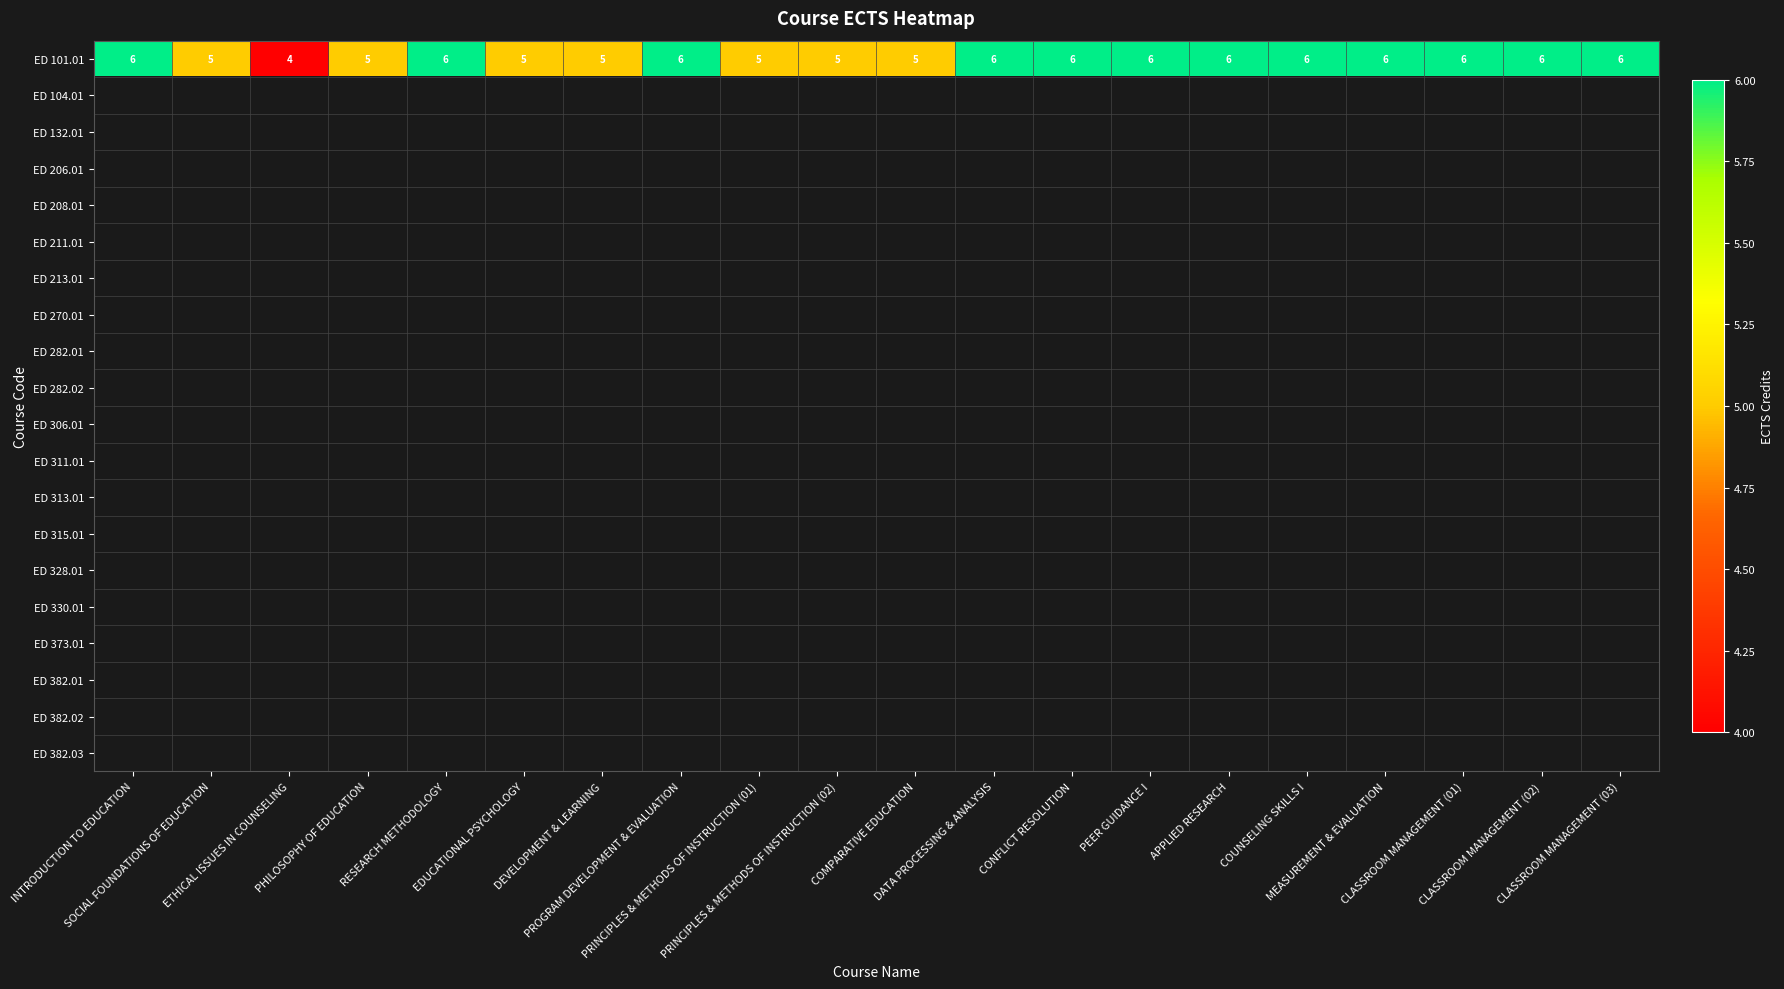

Between COMPARATIVE EDUCATION and APPLIED RESEARCH, which series saw the biggest shift?

ED 101.01